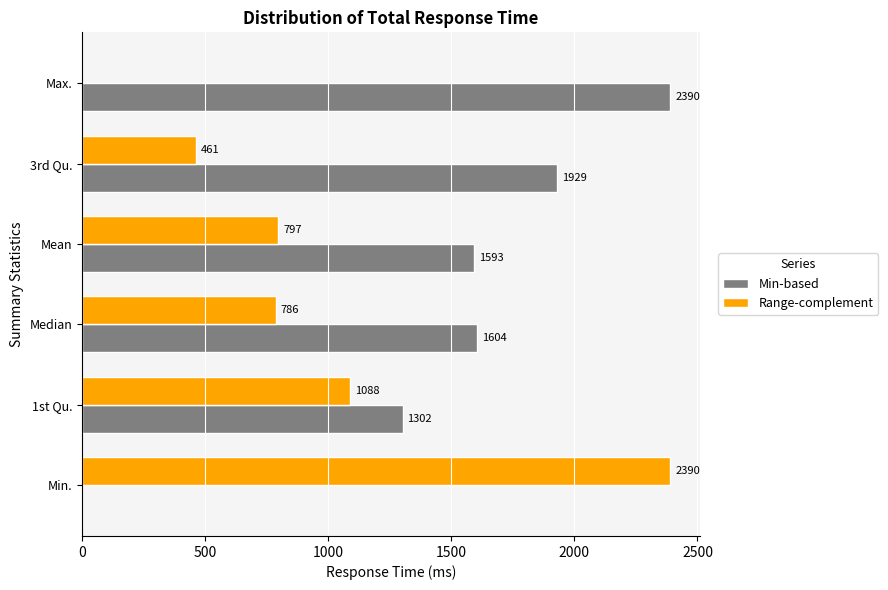

The Min-based series shows 744 at Min.. True or false?

False